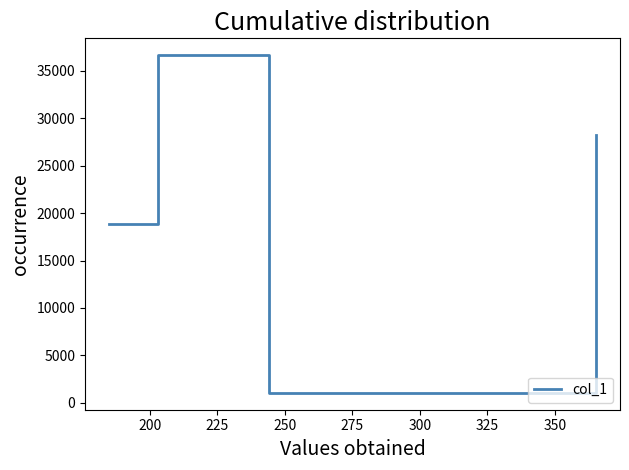

What is the average value?

21200.9